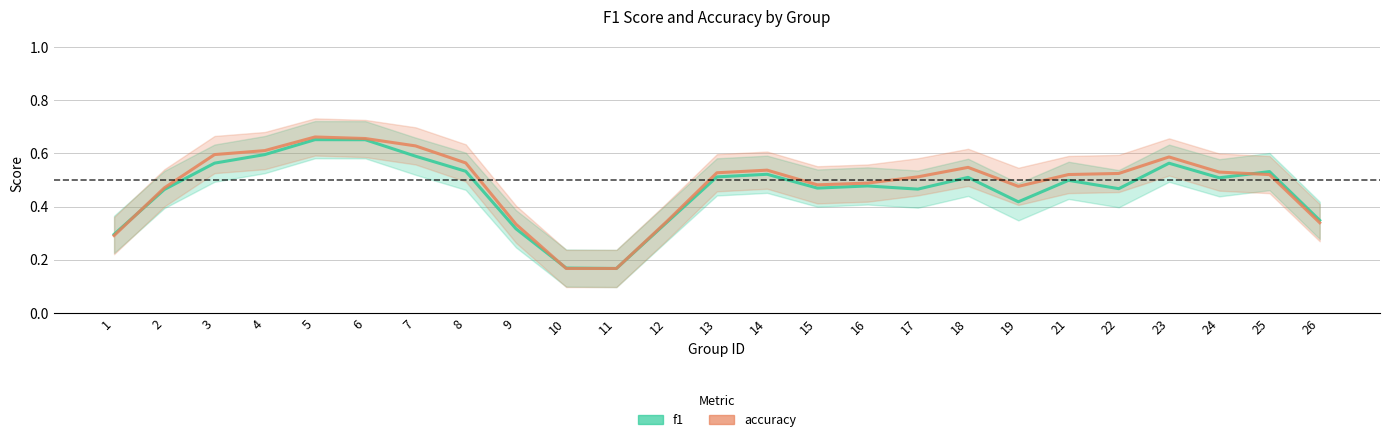

Reading left to right, transcribe all the data shown in this chart.

f1: 0.3	0.5	0.6	0.6	0.7	0.7	0.6	0.5	0.3	0.2	0.2	0.3	0.5	0.5	0.5	0.5	0.5	0.5	0.4	0.5	0.5	0.6	0.5	0.5	0.3
accuracy: 0.3	0.5	0.6	0.6	0.7	0.7	0.6	0.6	0.3	0.2	0.2	0.3	0.5	0.5	0.5	0.5	0.5	0.5	0.5	0.5	0.5	0.6	0.5	0.5	0.3